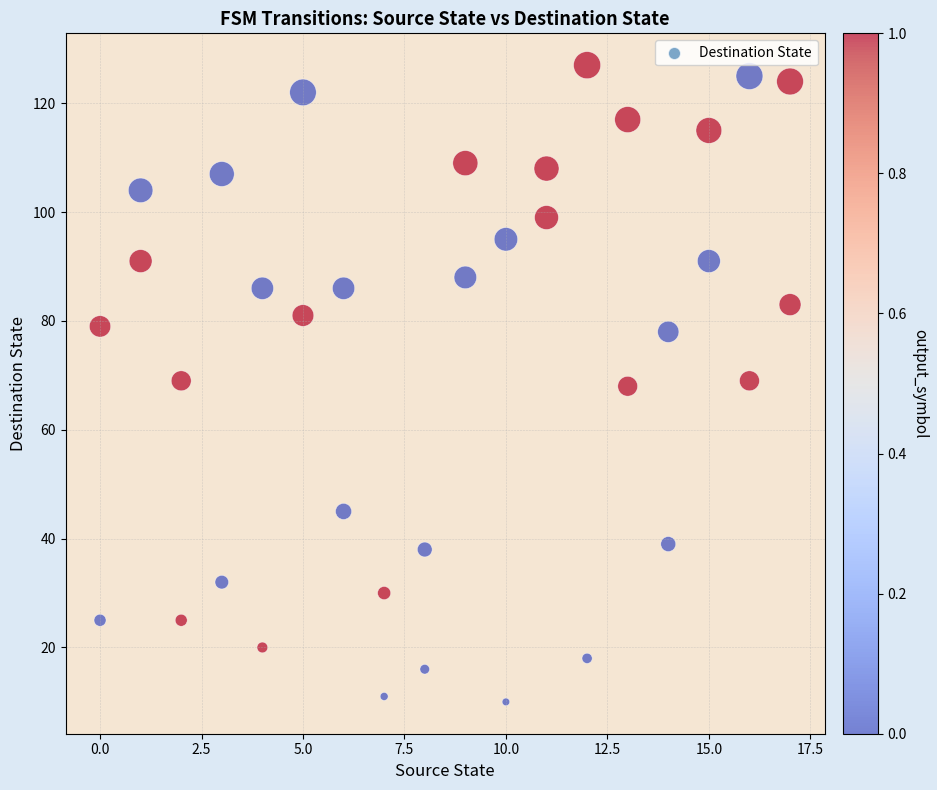

What is the range of X values (max minus min)?

17